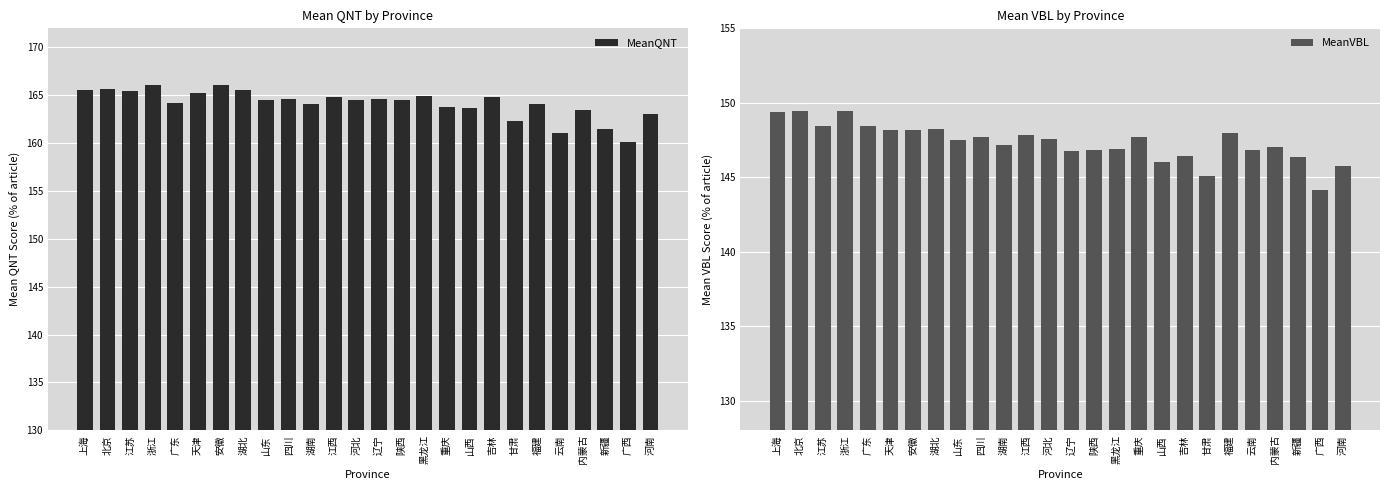

What is the sum of all MeanQNT values?

4268.3